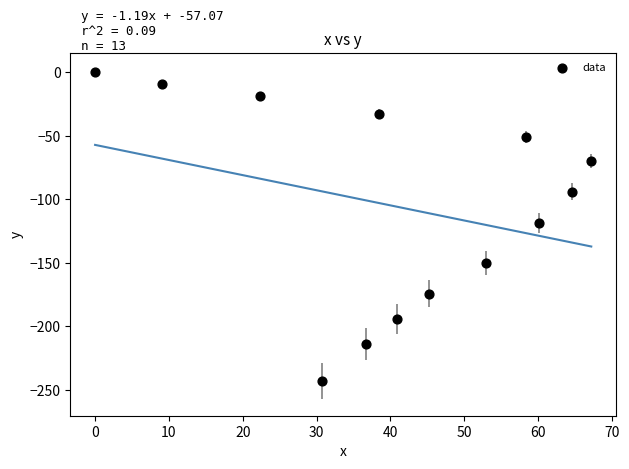

What is the range of Y values (max minus min)?

243.1